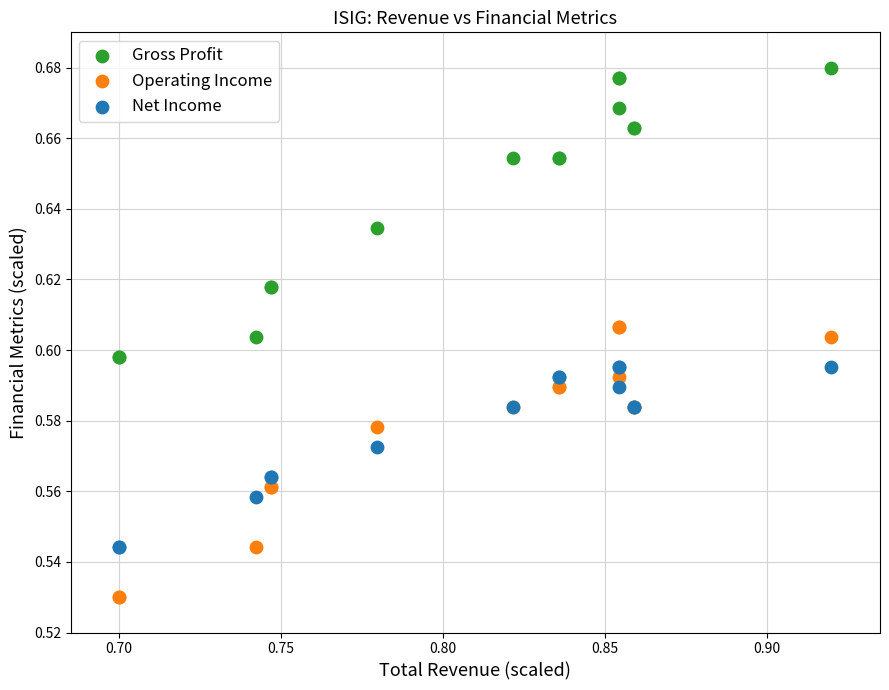

Which series has the widest spread of Y values?

Gross Profit